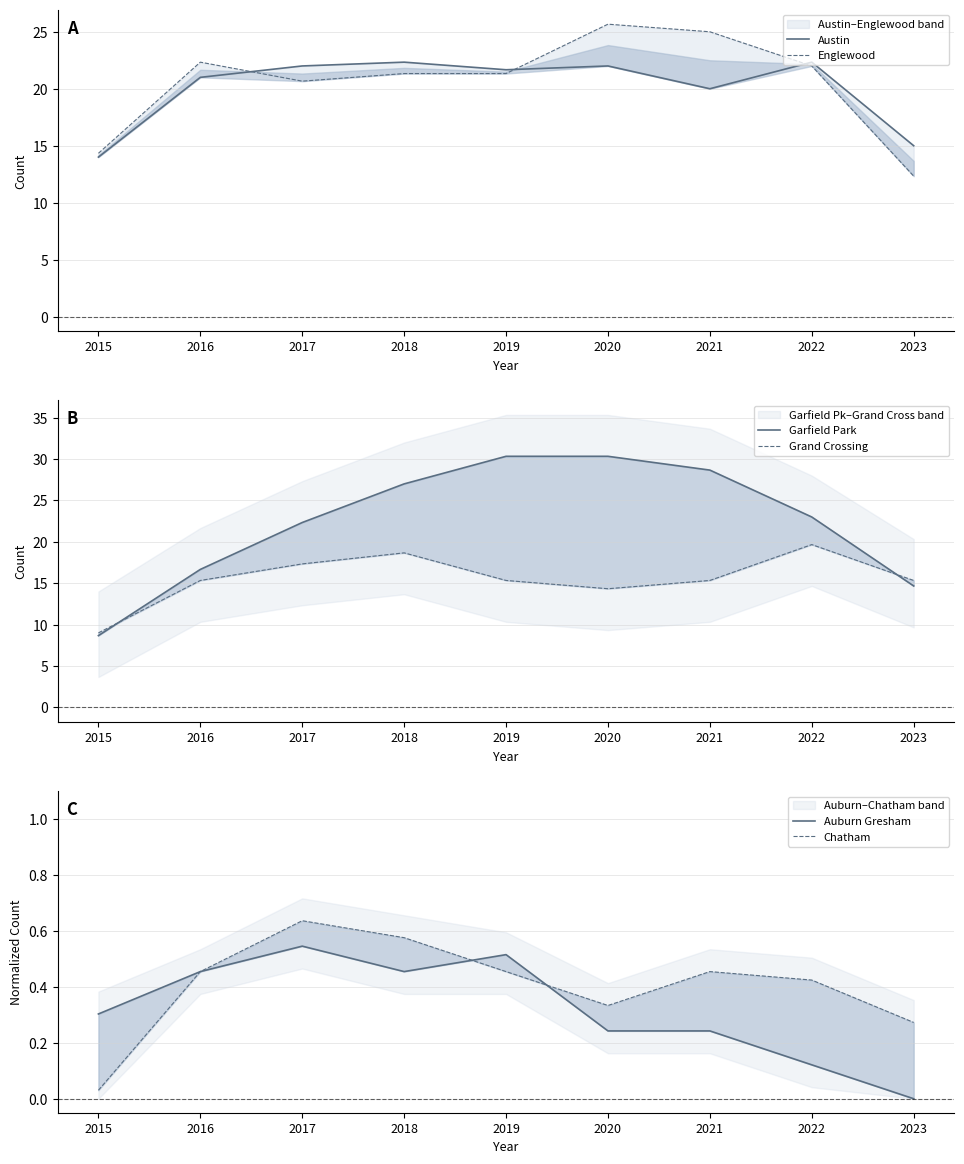

Between 2015 and 2018, which series saw the biggest shift?

Garfield Park